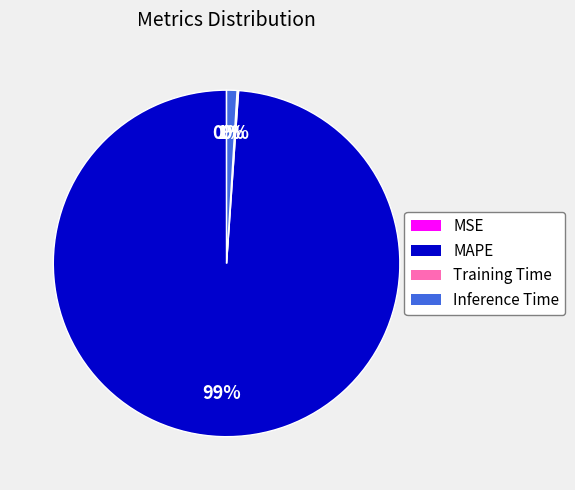

Does MAPE represent more than half of the total?

Yes